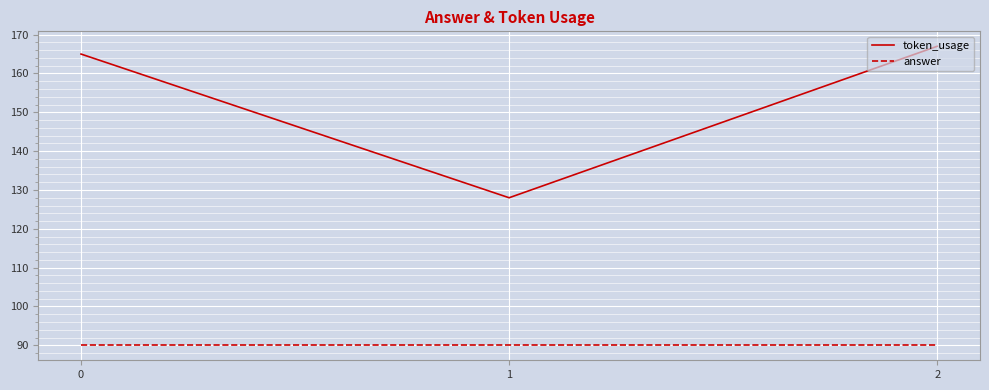

At how many categories does at least one series exceed 150?

2